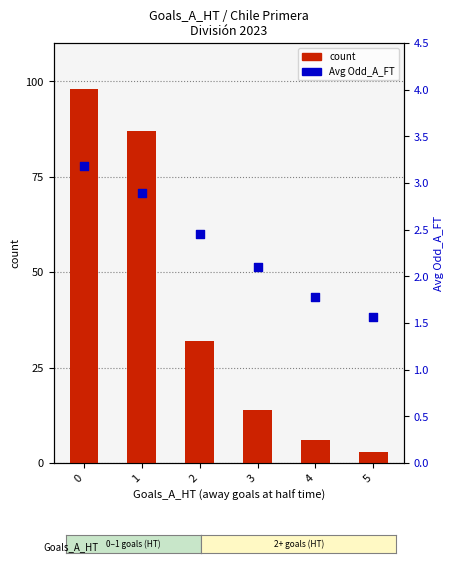

Which series reaches the minimum Y coordinate?

Avg Odd_A_FT (percentile proxy)